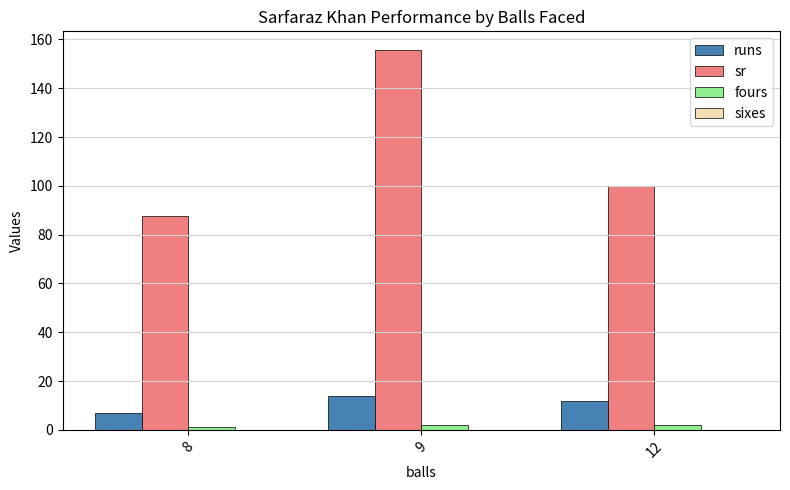

What is the sum of the fours values at 12 and 8?

3.0